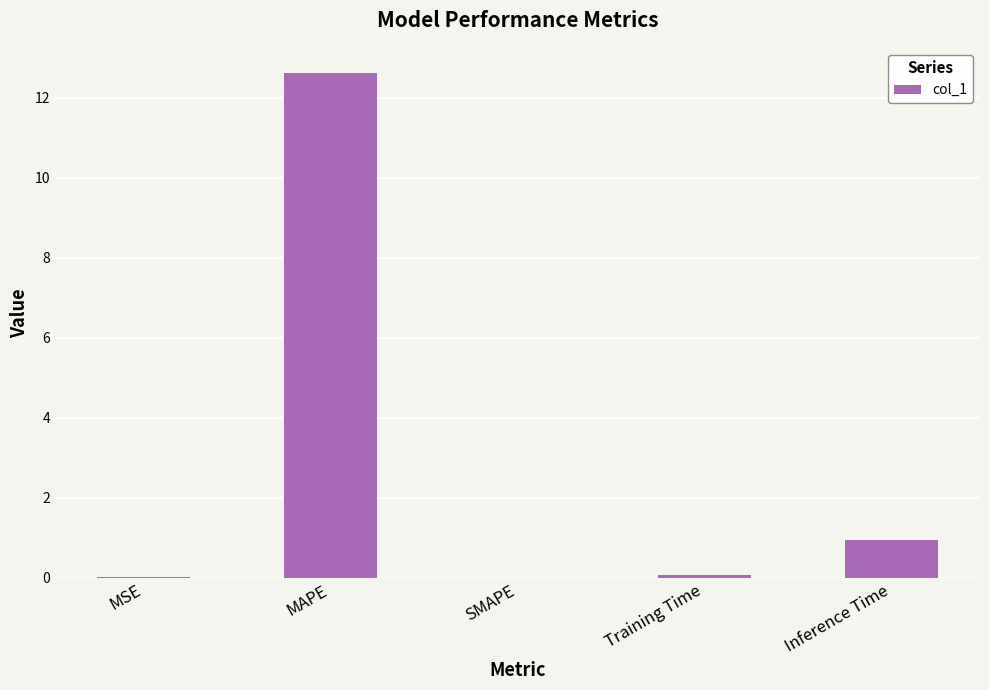

Is it true that the value at SMAPE is -5.1?

False